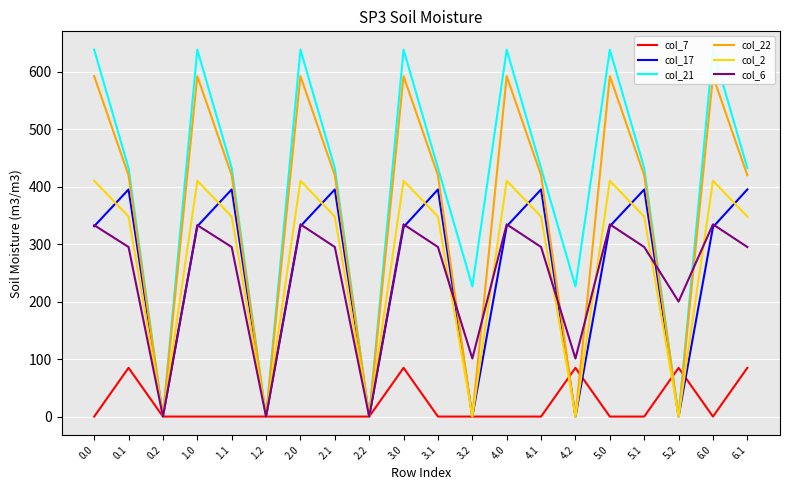

What are all the series names shown in the legend?

col_7, col_17, col_21, col_22, col_2, col_6